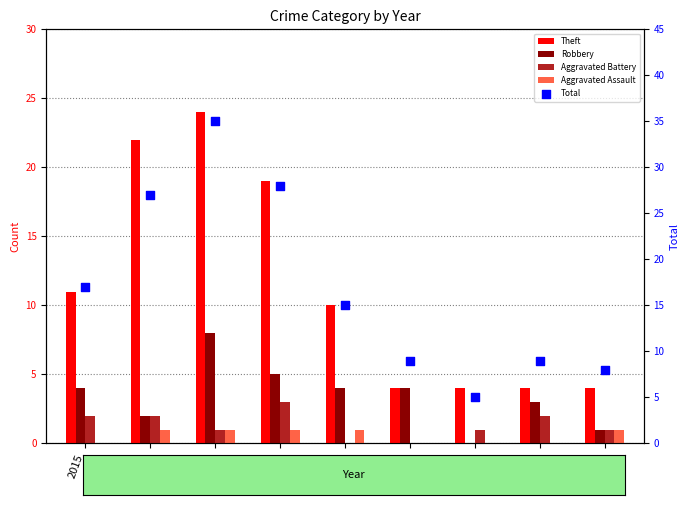

What are all the series names shown in the legend?

Theft, Robbery, Aggravated Battery, Aggravated Assault, Total